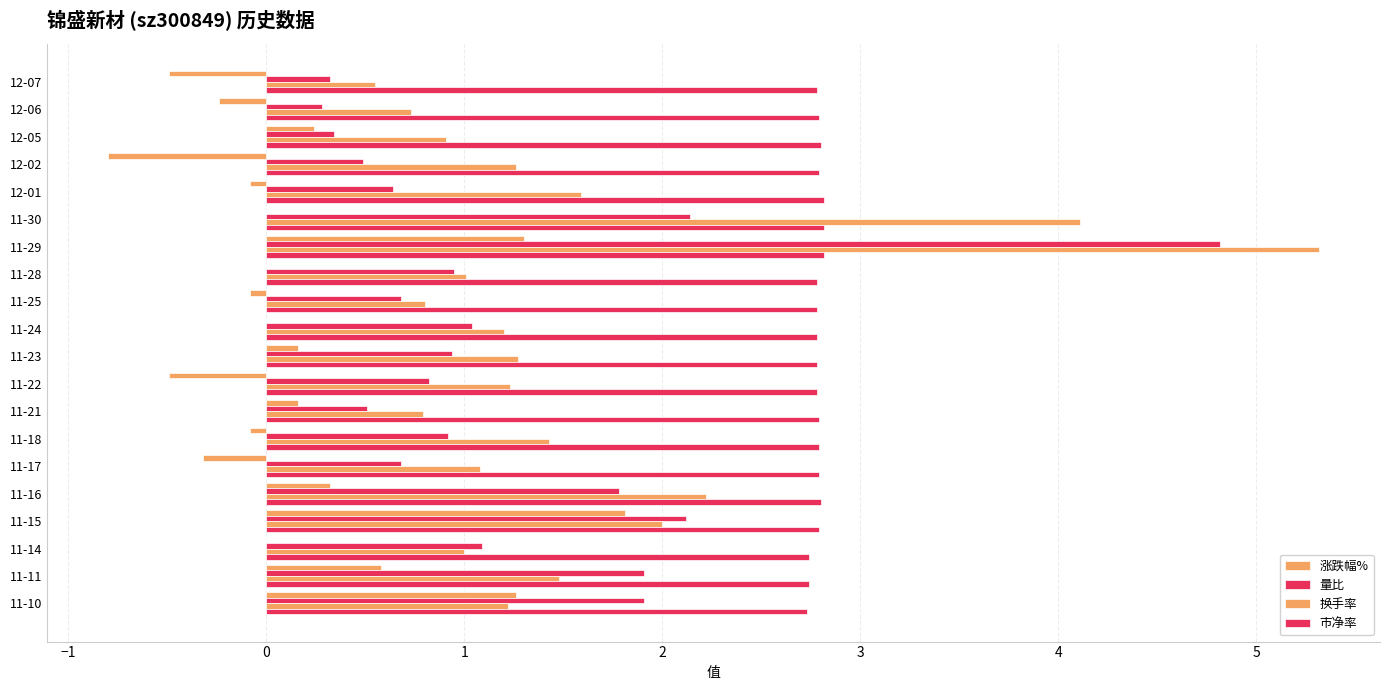

How many series are shown in this chart?

4